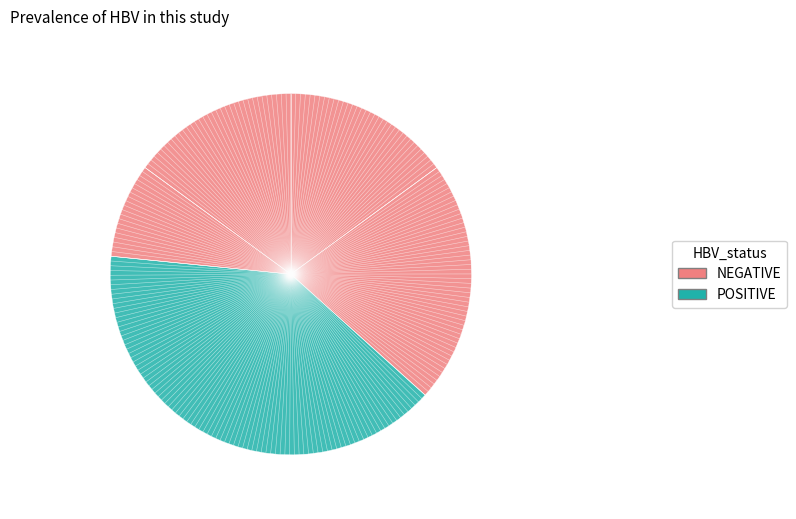

Does any single category account for the majority?

No